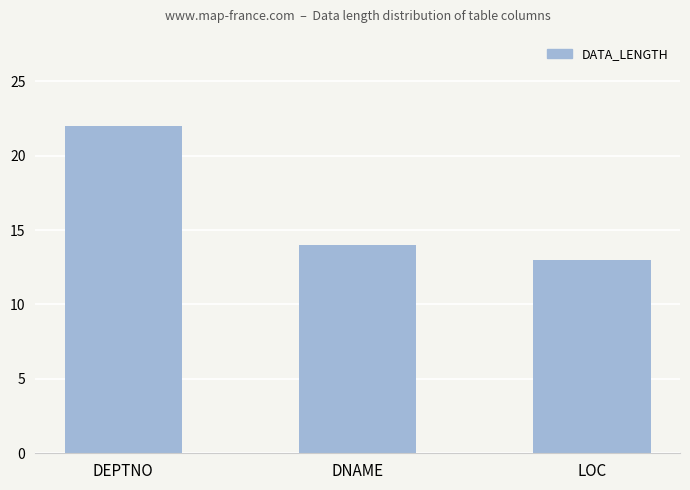

What is the sum of the values at LOC and DNAME?

27